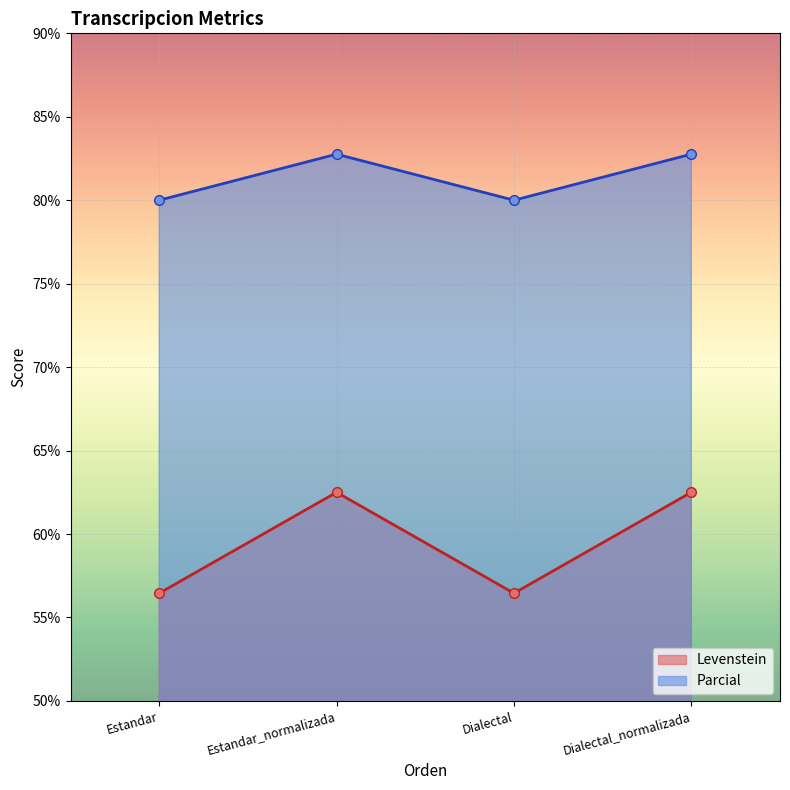

True or false: Levenstein has a value of 82.4 at Dialectal_normalizada.

False